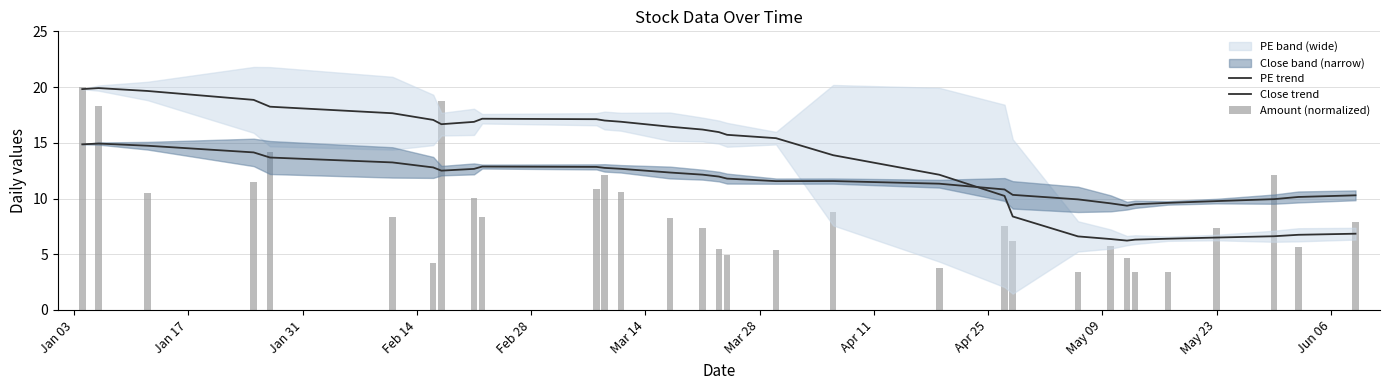

What is the greatest value displayed?

20.0